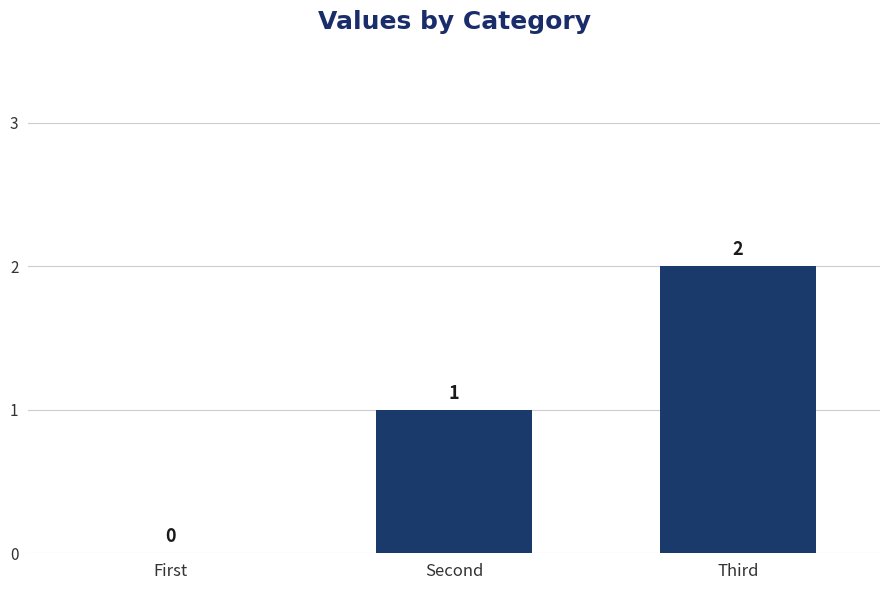

What is the average value?

1